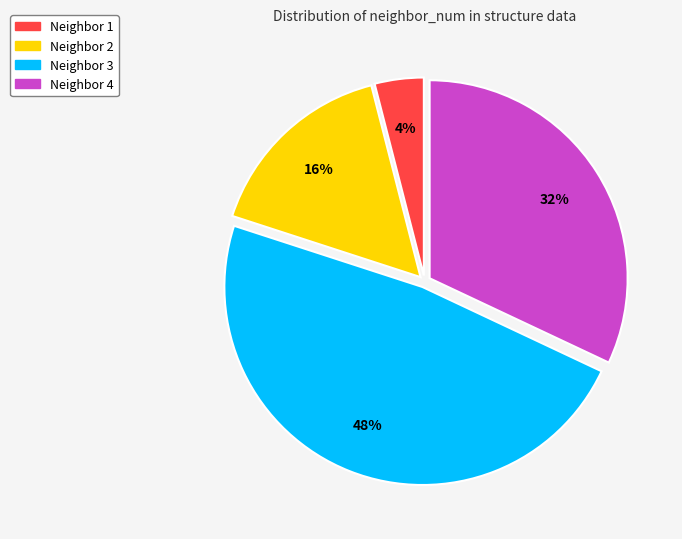

What is the smallest slice in the pie chart?

Neighbor 1